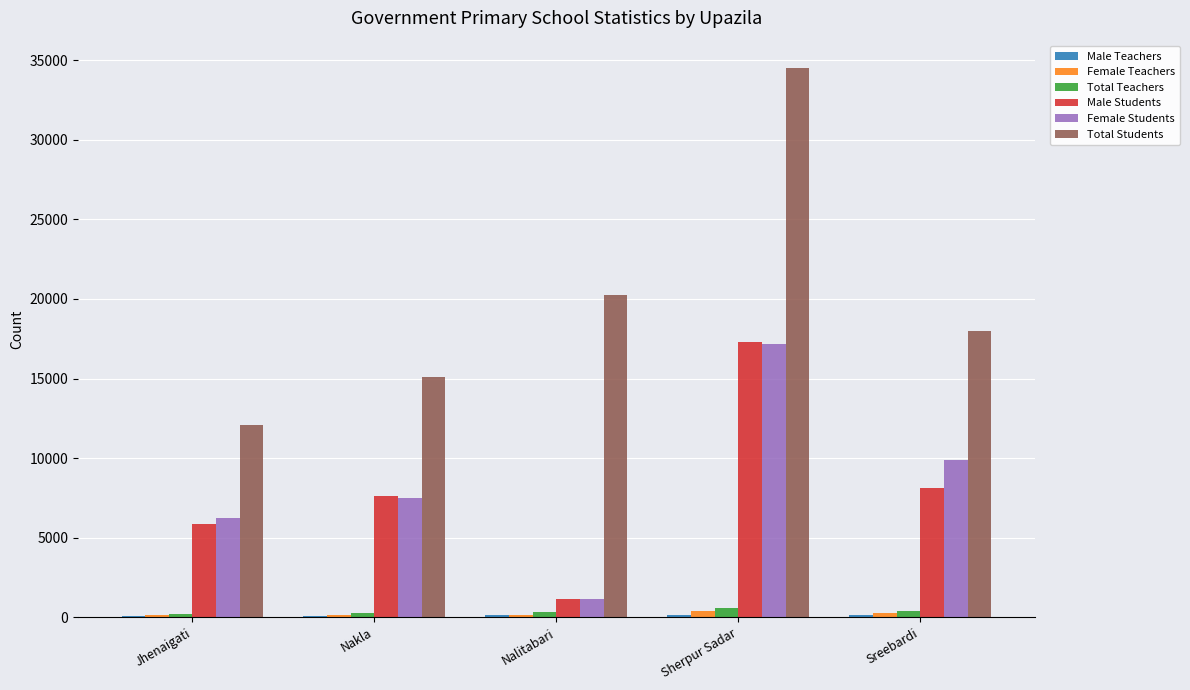

Does the chart contain stacked bars?

No